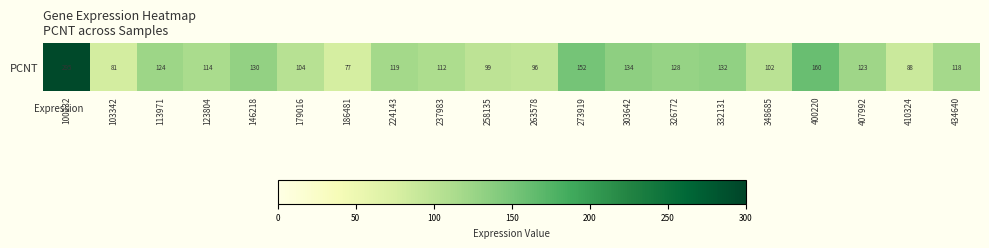

What is the maximum value shown in the chart?

294.6